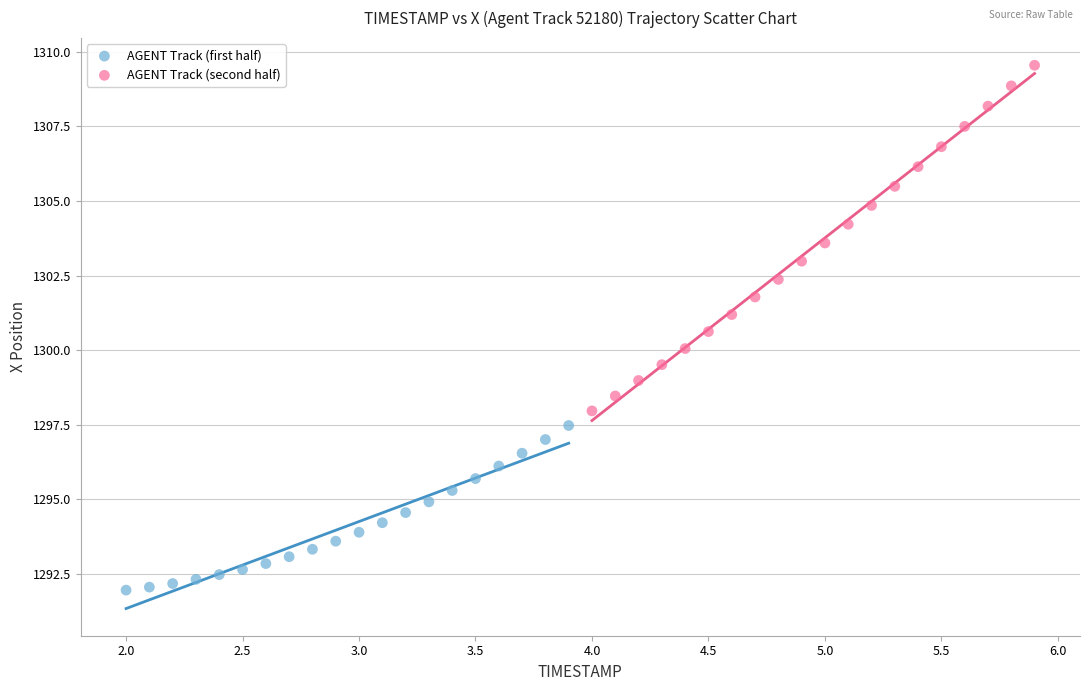

Which series has the largest Y range (max minus min)?

AGENT Track (second half)